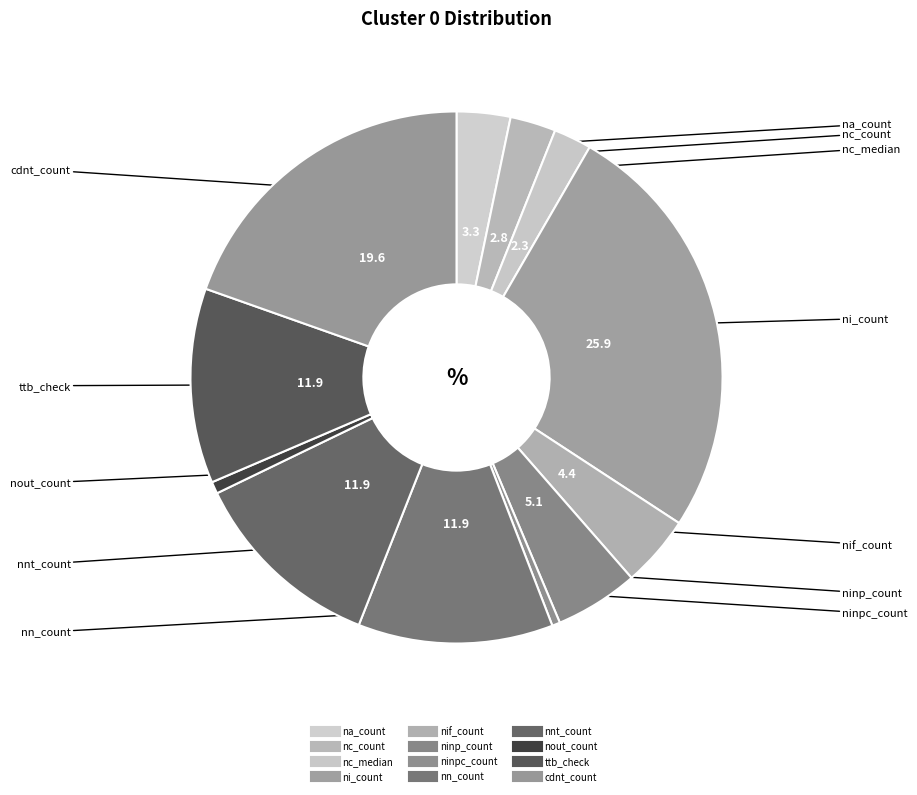

How many slices are in this pie chart?

12